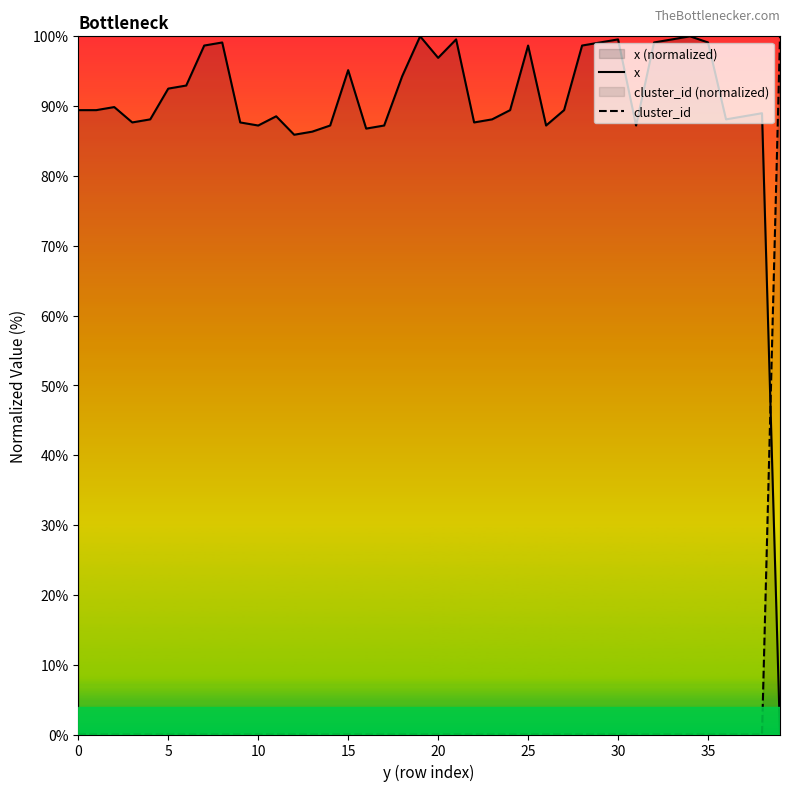

Reading right to left, what are all the values shown in this chart?

x: 0.0	89.0	88.5	88.1	99.1	100.0	99.6	99.1	87.2	99.6	99.1	98.7	89.4	87.2	98.7	89.4	88.1	87.7	99.6	96.9	100.0	94.3	87.2	86.8	95.2	87.2	86.3	85.9	88.5	87.2	87.7	99.1	98.7	93.0	92.5	88.1	87.7	89.9	89.4	89.4
cluster_id: 100.0	0.0	0.0	0.0	0.0	0.0	0.0	0.0	0.0	0.0	0.0	0.0	0.0	0.0	0.0	0.0	0.0	0.0	0.0	0.0	0.0	0.0	0.0	0.0	0.0	0.0	0.0	0.0	0.0	0.0	0.0	0.0	0.0	0.0	0.0	0.0	0.0	0.0	0.0	0.0